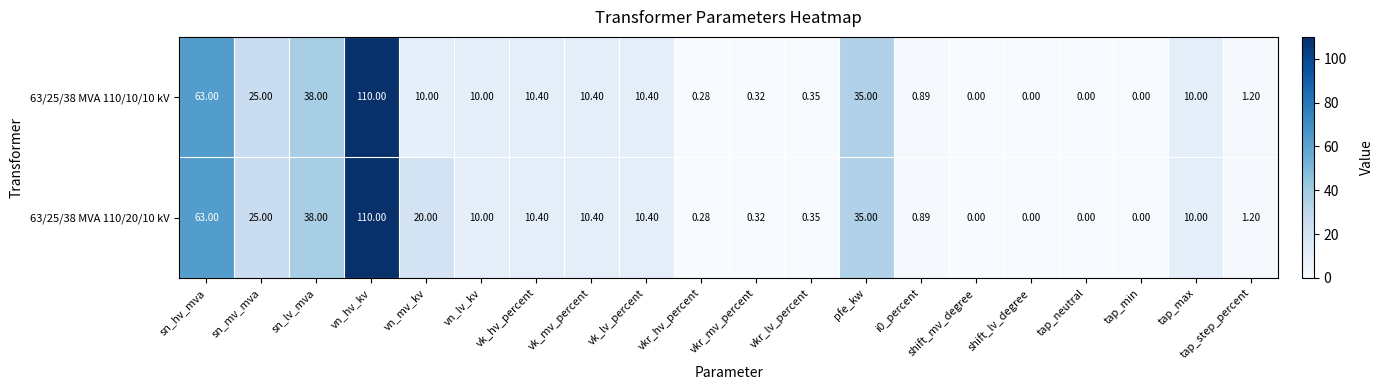

Is the value of 63/25/38 MVA 110/10/10 kV at tap_step_percent greater than the value of 63/25/38 MVA 110/20/10 kV at shift_lv_degree?

Yes